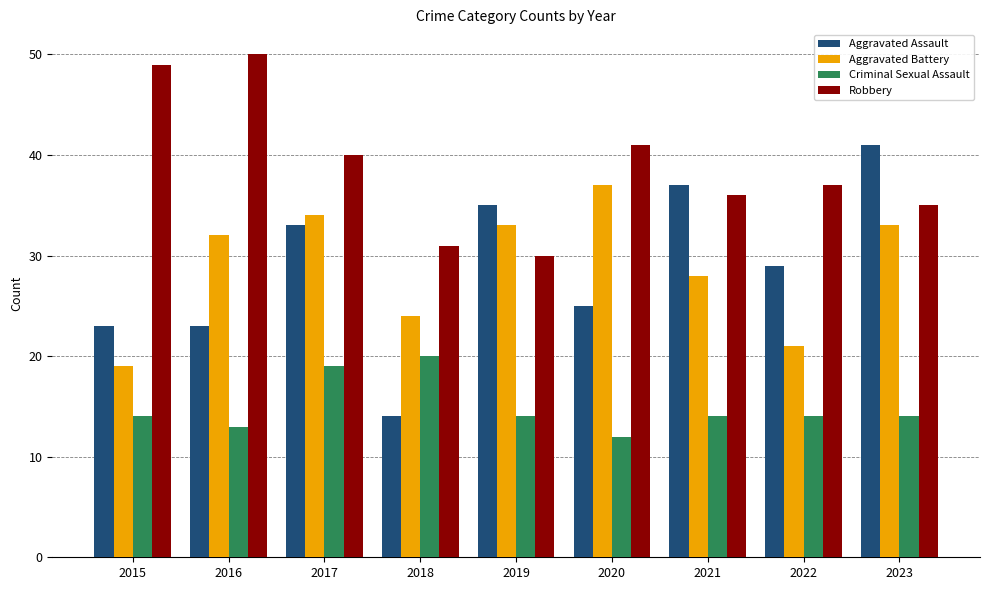

What is the average value of the Criminal Sexual Assault series?

15